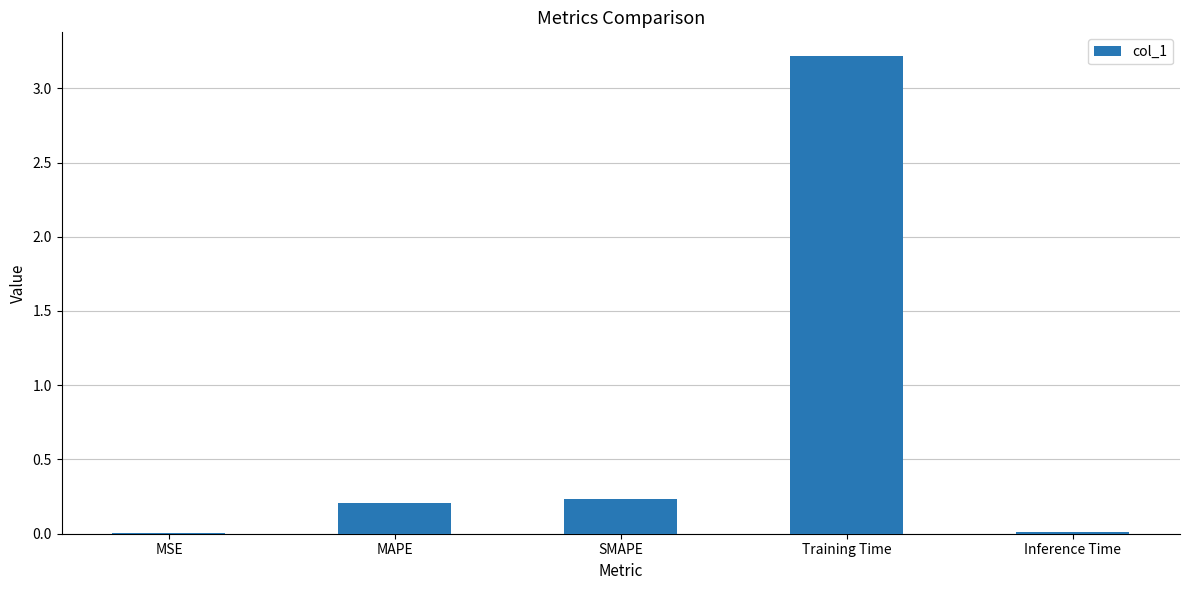

Which has a higher value, MAPE or MSE?

MAPE